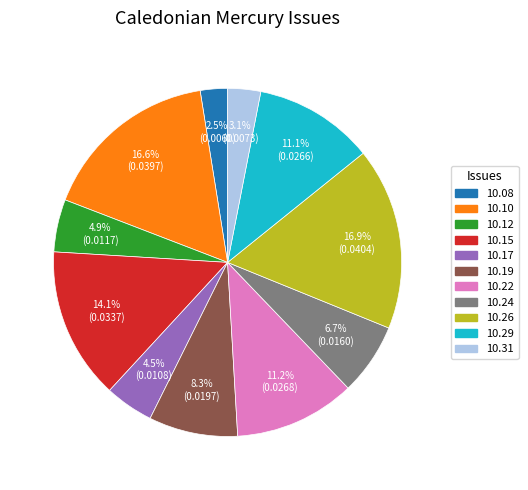

Does any single category account for the majority?

No